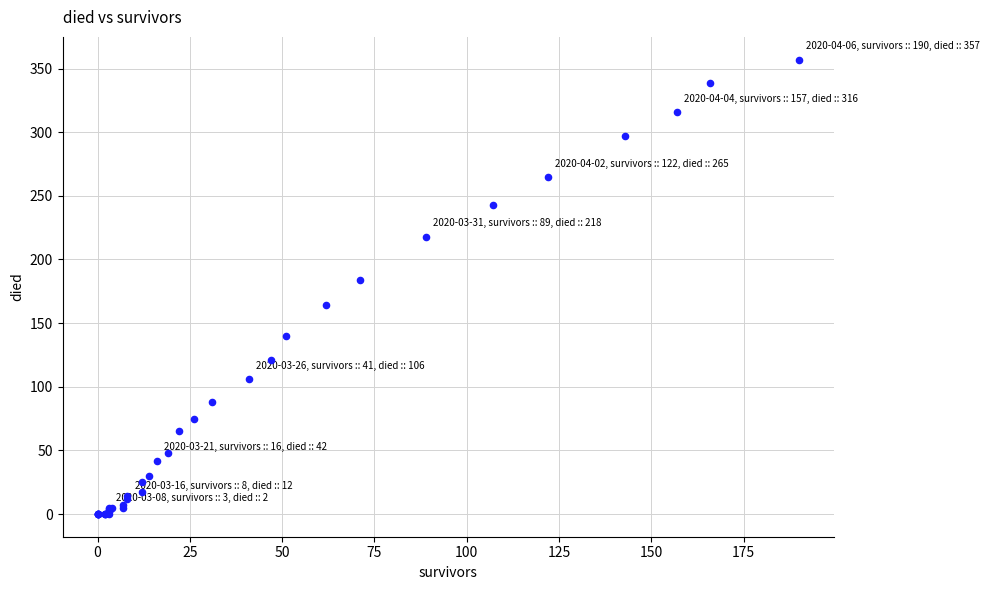

What Y value in the scatter plot is closest to 178?

184